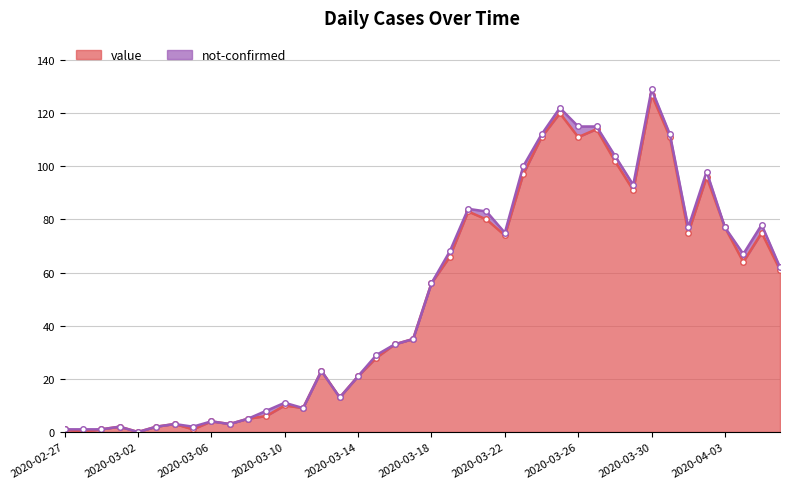

Is it true that the value at 2020-03-29 is 91?

True